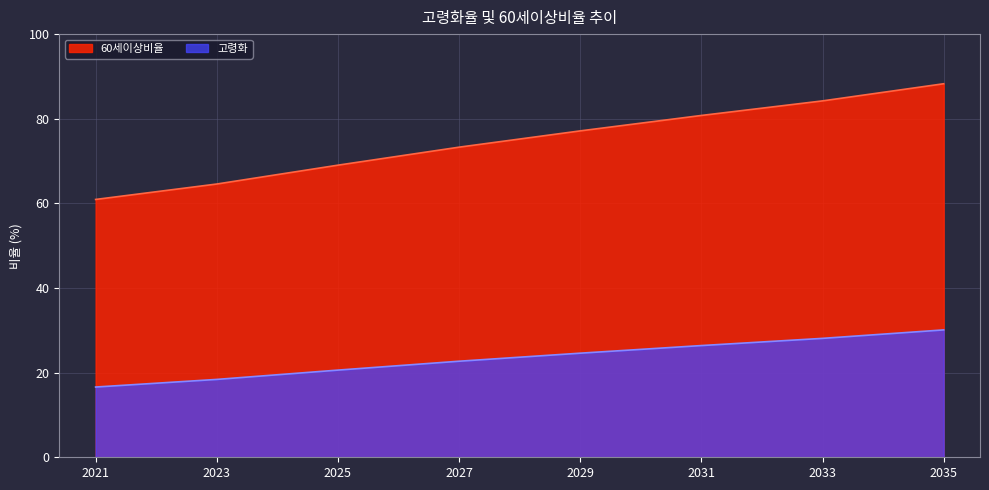

True or false: 고령화 and 60세이상비율 cross at least once.

False